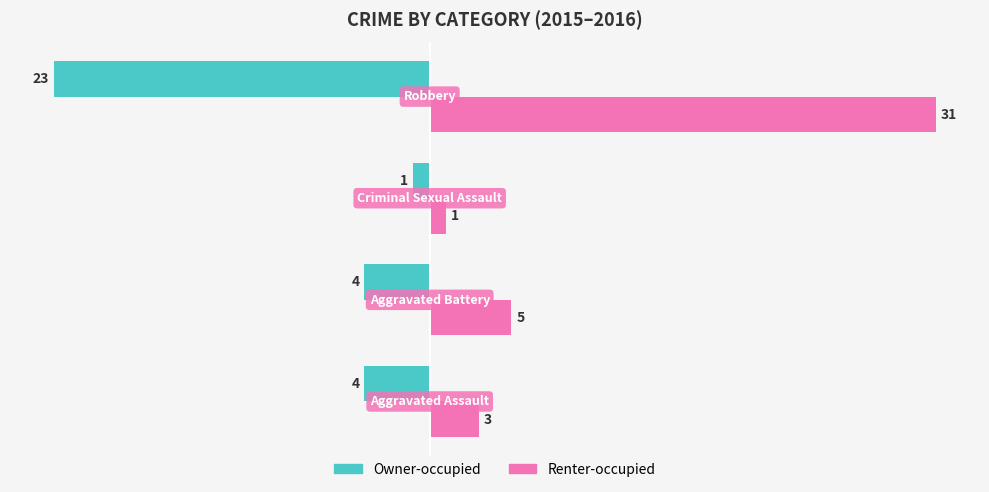

Count the Owner-occupied values in the range -4 to -1.

3